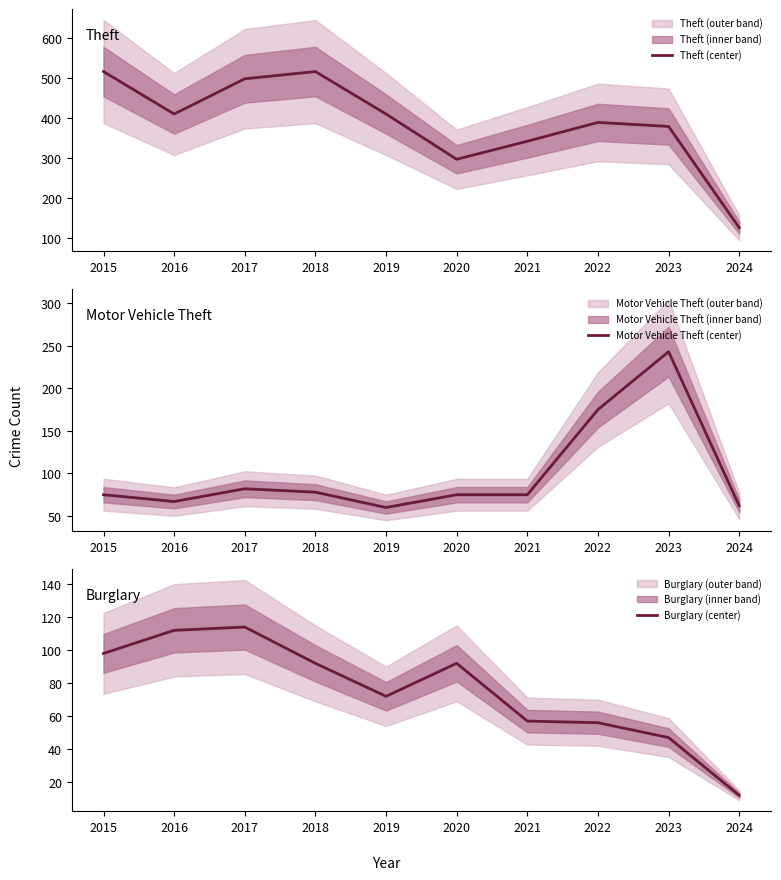

At which label does Motor Vehicle Theft (center) first exceed 75?

2017